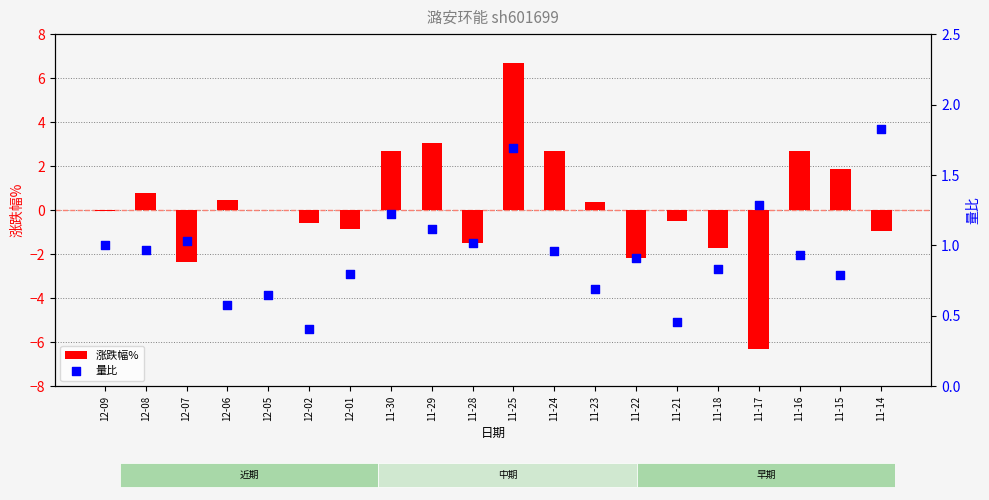

Which series has the largest Y range (max minus min)?

涨跌幅%